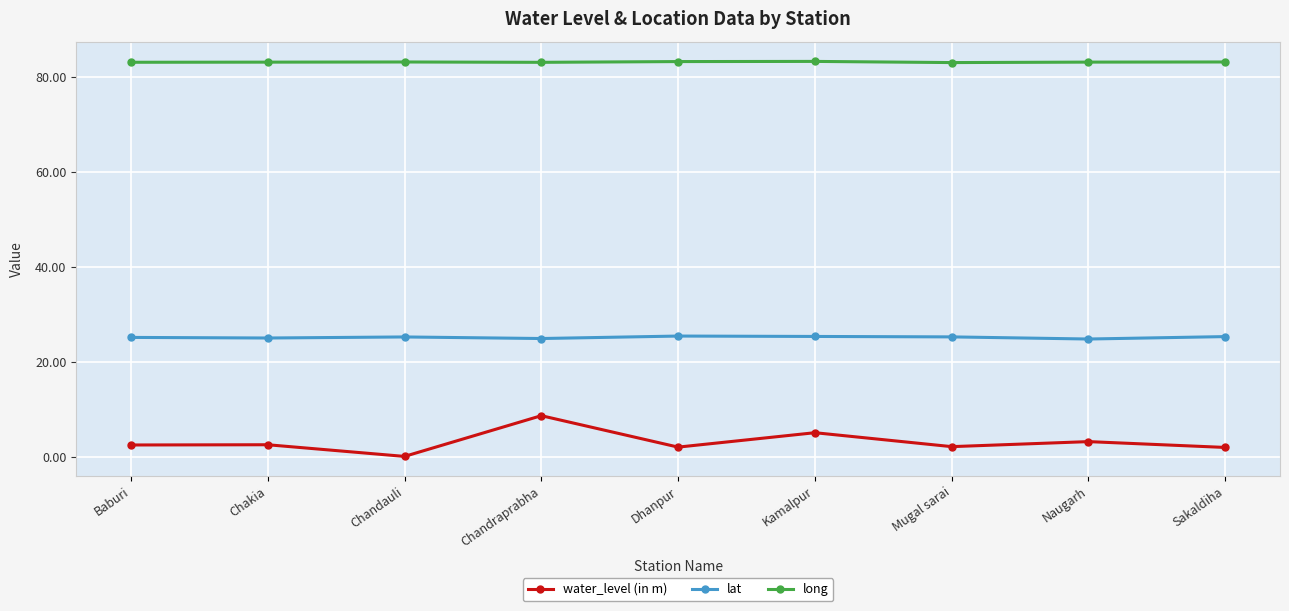

Which series has the largest total across all categories?

long